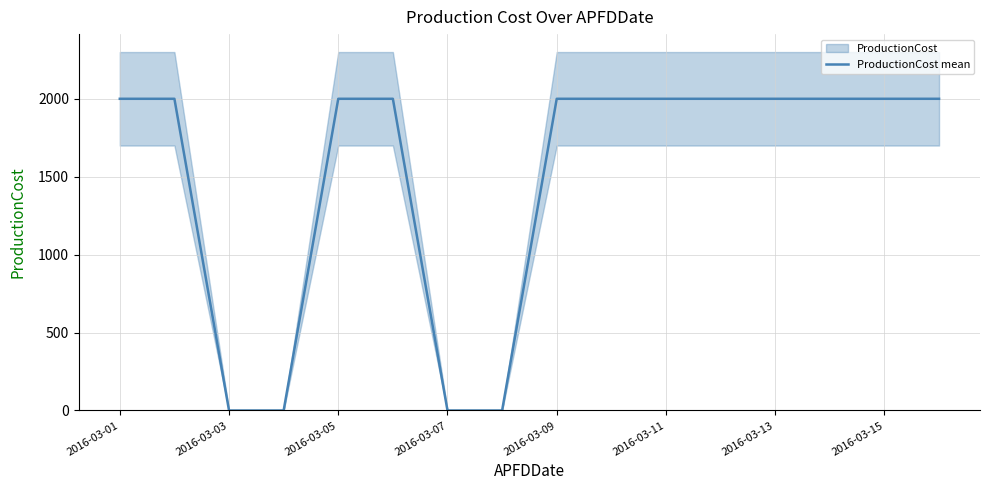

Reading right to left, what are all the values shown in this chart?

2000	2000	2000	2000	2000	2000	2000	2000	0	0	2000	2000	0	0	2000	2000